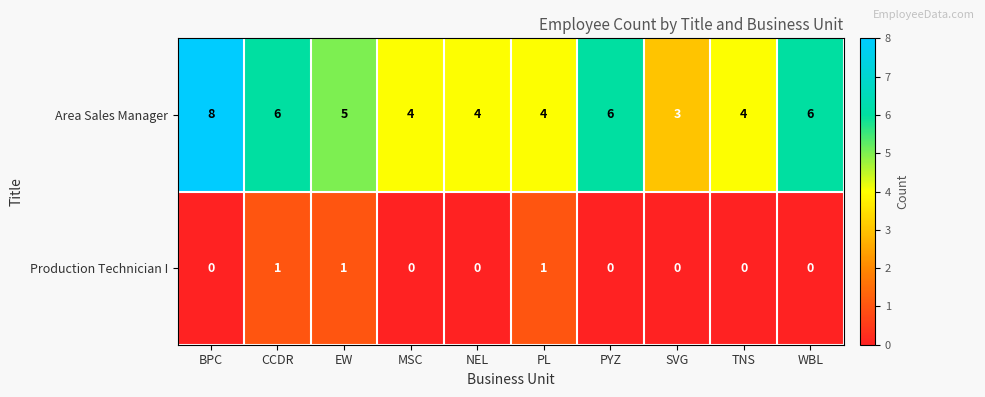

List the series in order of their peak value, lowest first.

Production Technician I, Area Sales Manager